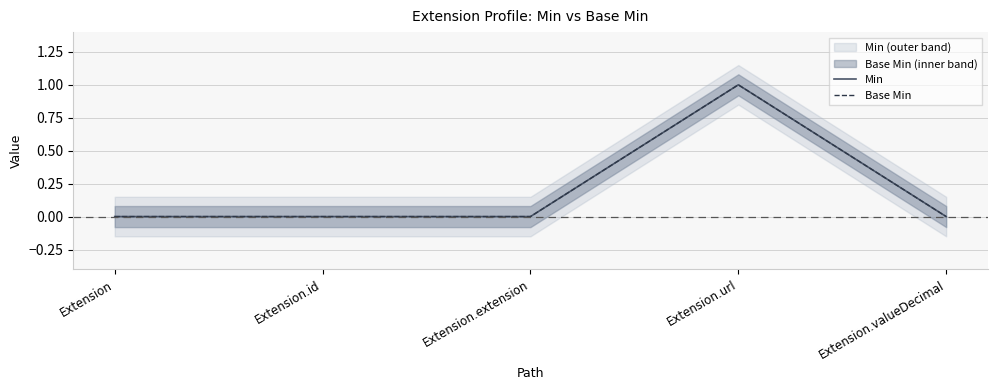

What is the maximum value shown in the chart?

1